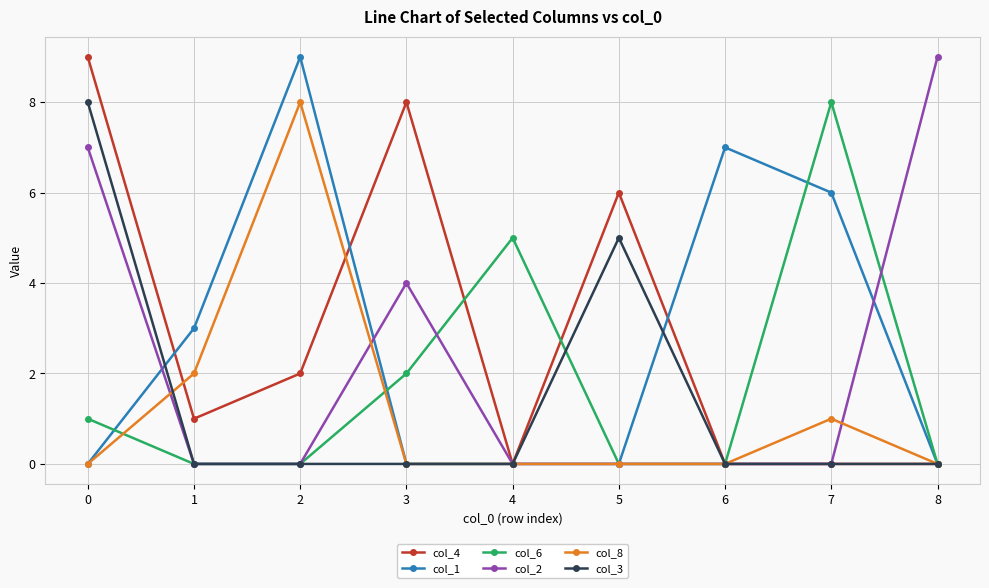

Which series changed the most between 7 and 8?

col_2